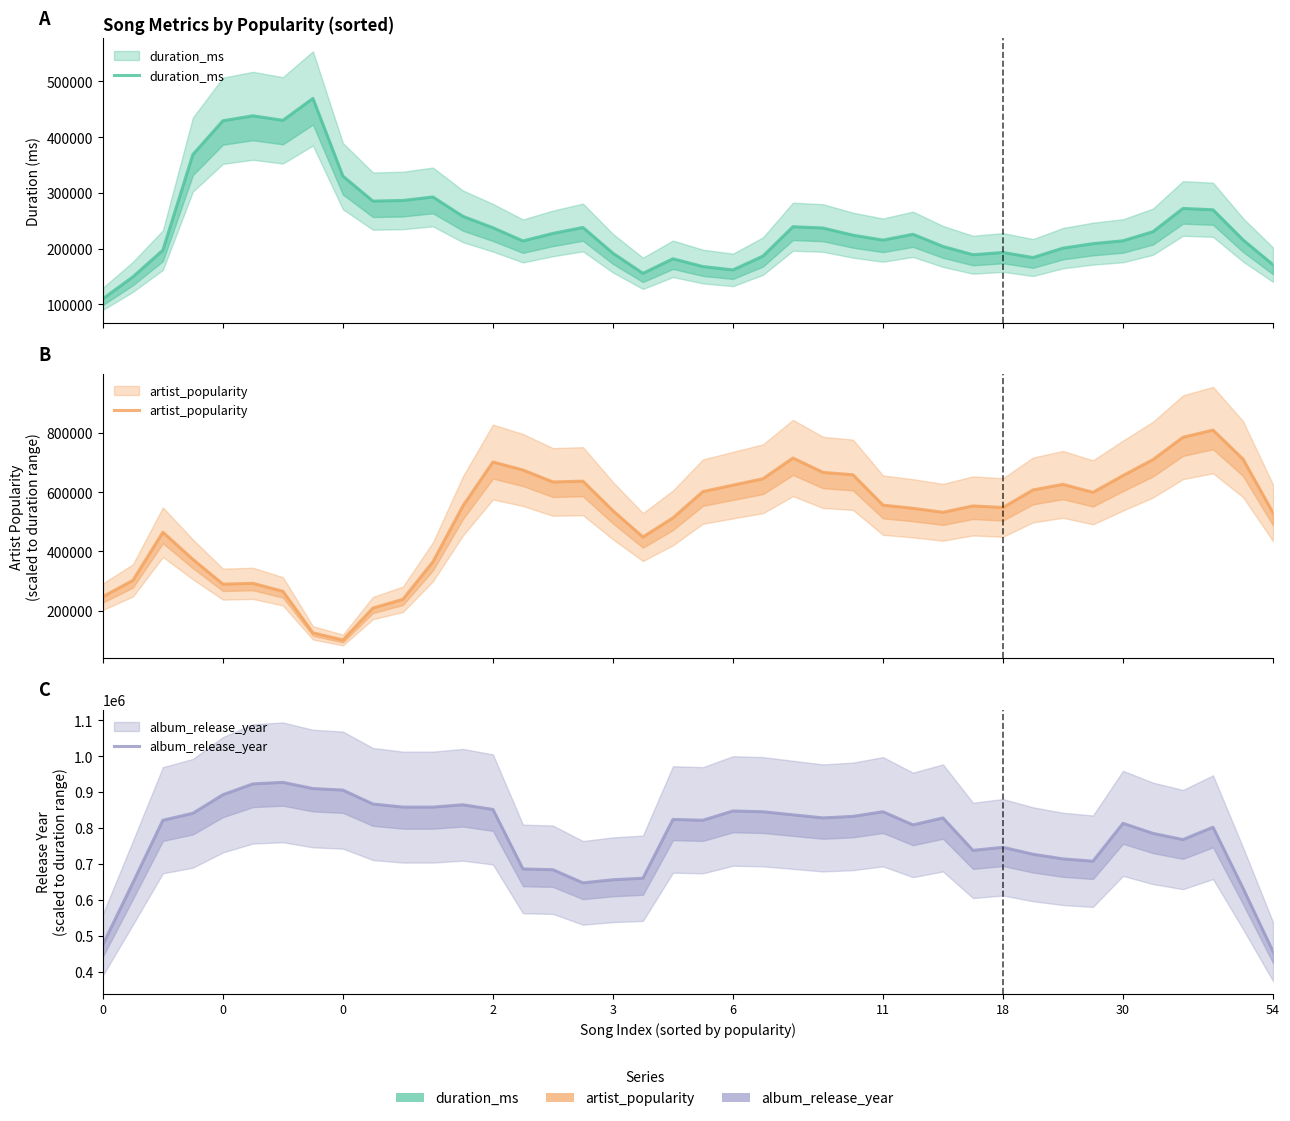

Between 37 and 26, which is larger?

37